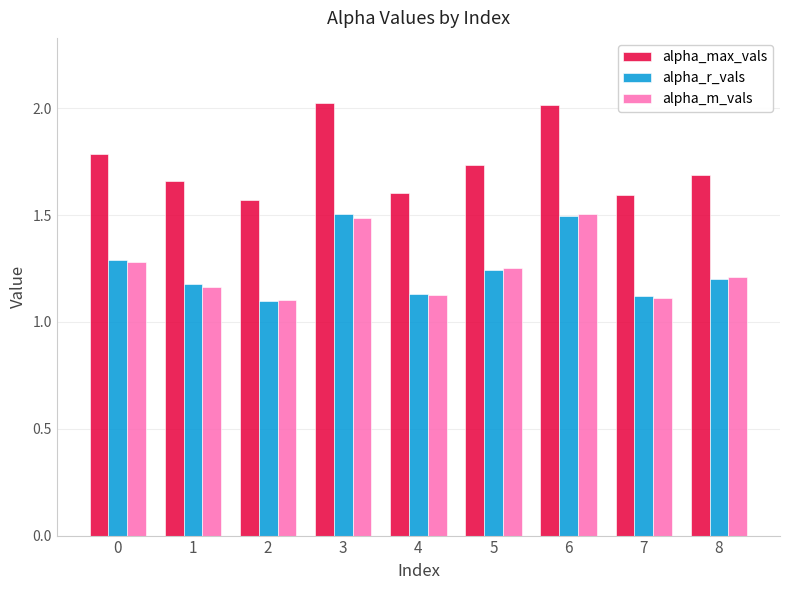

The value of alpha_max_vals at 7 is 0.3. True or false?

False